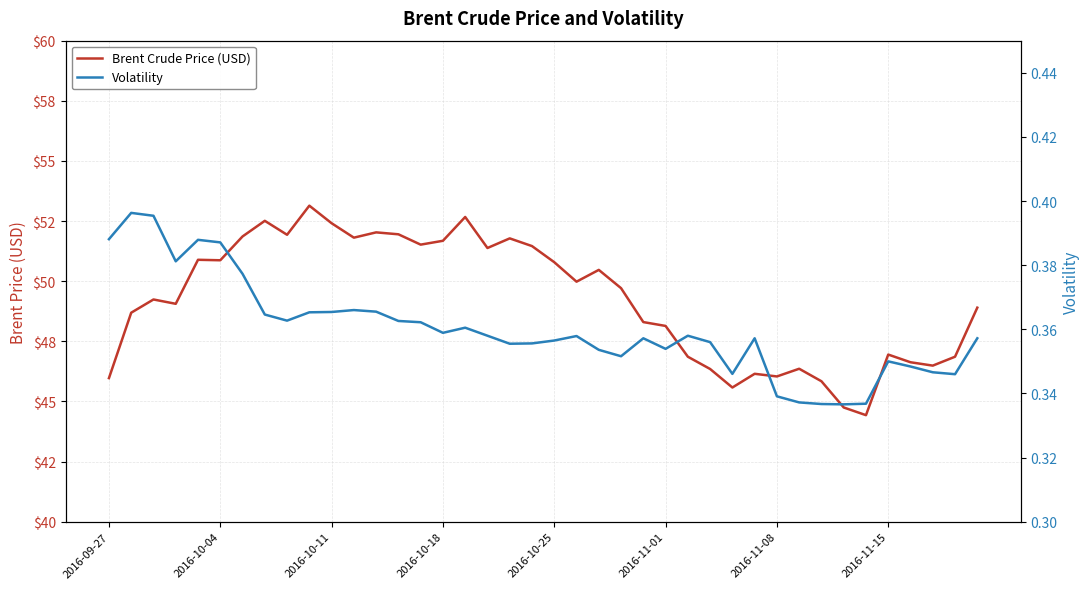

List the series in order of their peak value, lowest first.

Volatility, Brent Crude Price (USD)